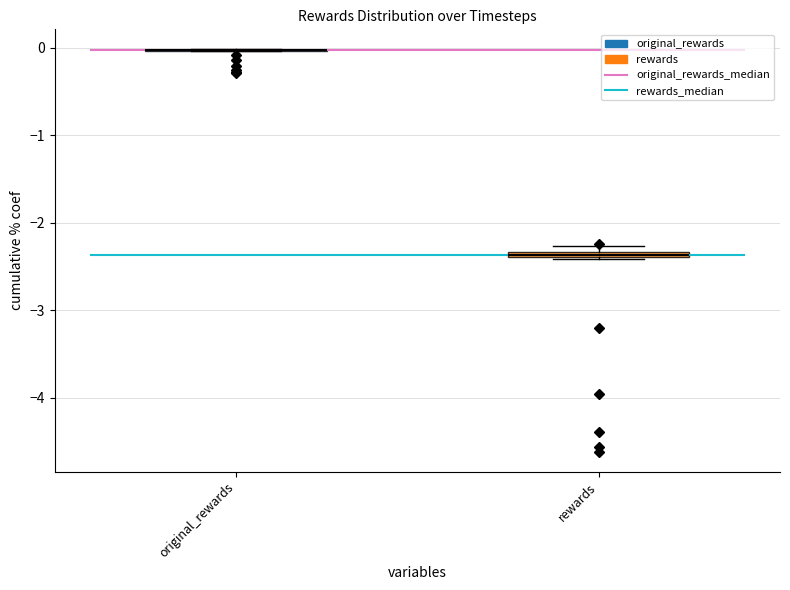

Where is the upper edge of the box for rewards on the y-axis? The values are not printed on the chart, so give them approximately, as read against the axis.

-2.3